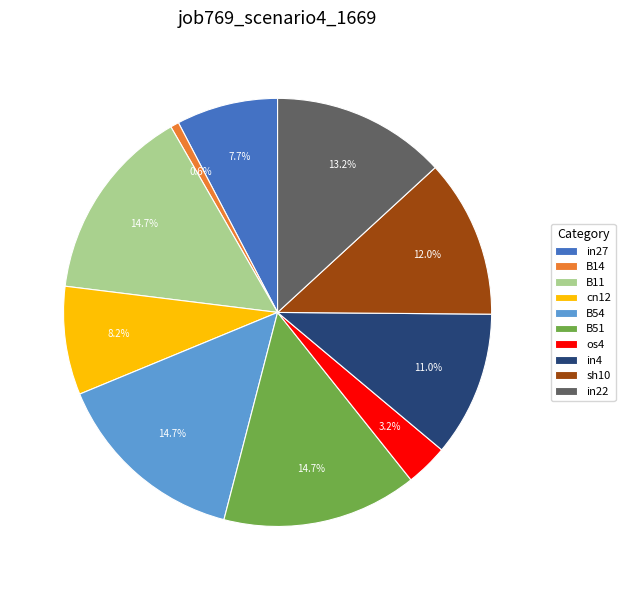

To the nearest percent, what portion does B11 represent?

15%